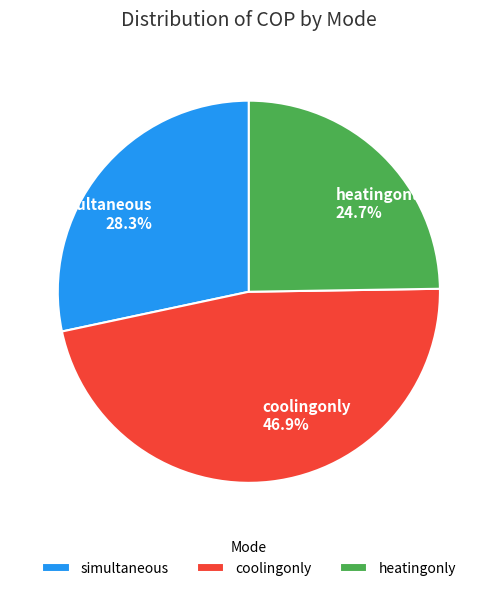

Approximately how many times larger is the value at coolingonly compared to simultaneous?

1.7